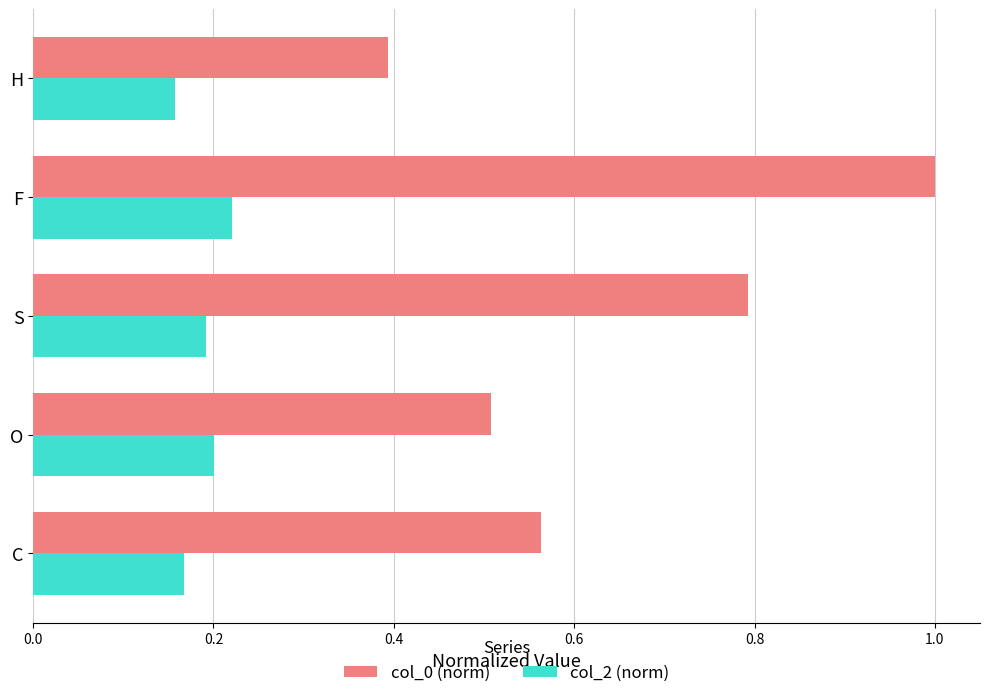

Which series changed the most between O and S?

col_0 (norm)